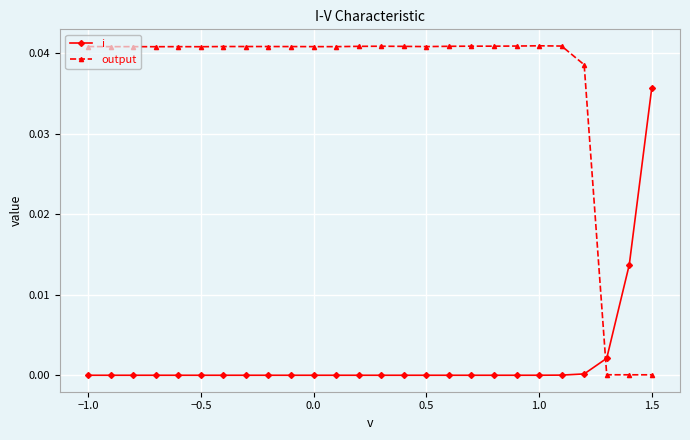

Which series ends up on top after the final intersection of i and output?

i